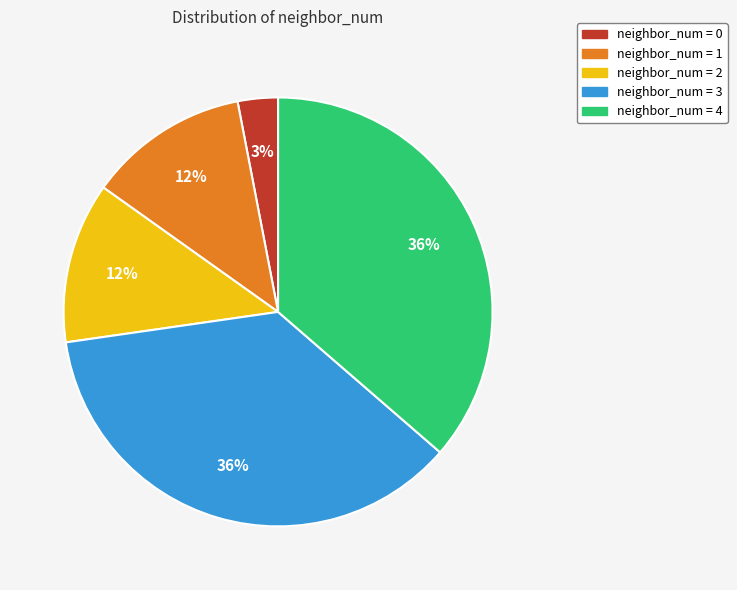

Is there a majority slice in this chart?

No